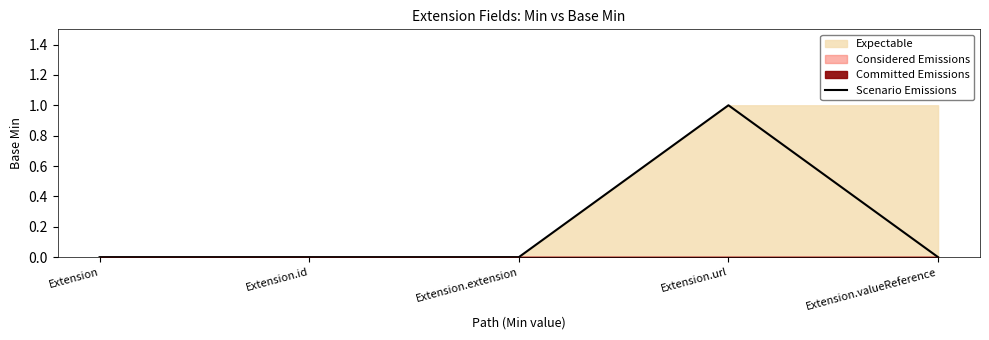

Reading left to right, list all the values displayed in this chart.

Extension=0	Extension.id=0	Extension.extension=0	Extension.url=1	Extension.valueReference=0